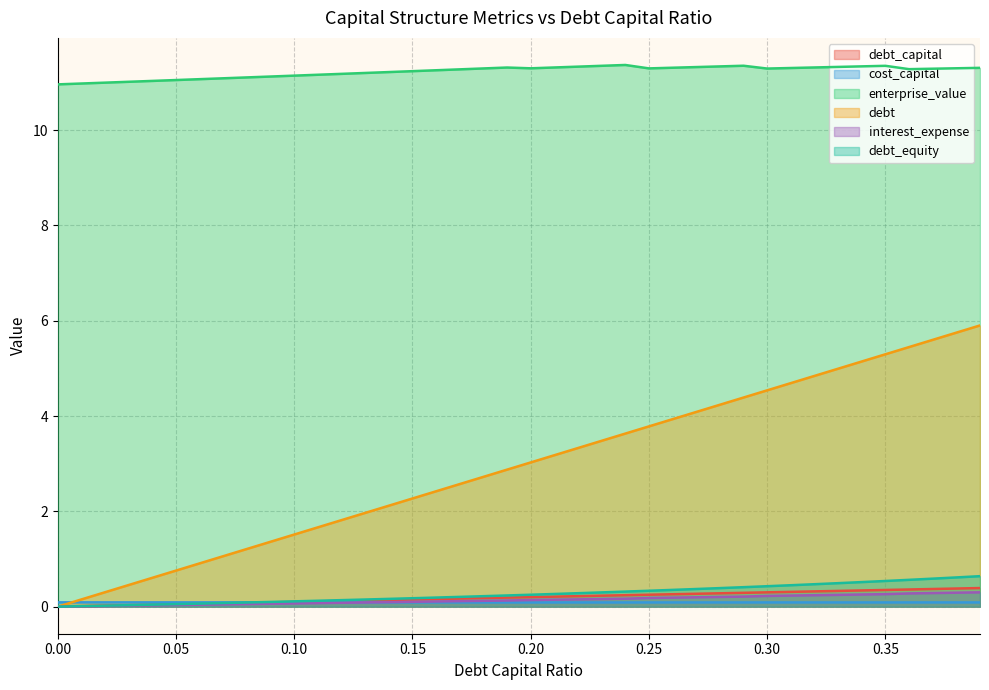

What are all the series names shown in the legend?

debt_capital, cost_capital, enterprise_value, debt, interest_expense, debt_equity